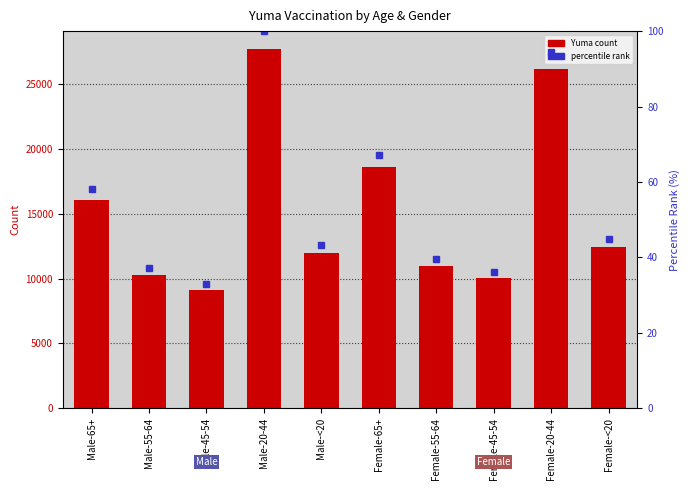

What is the sum of all percentile rank values?

553.6